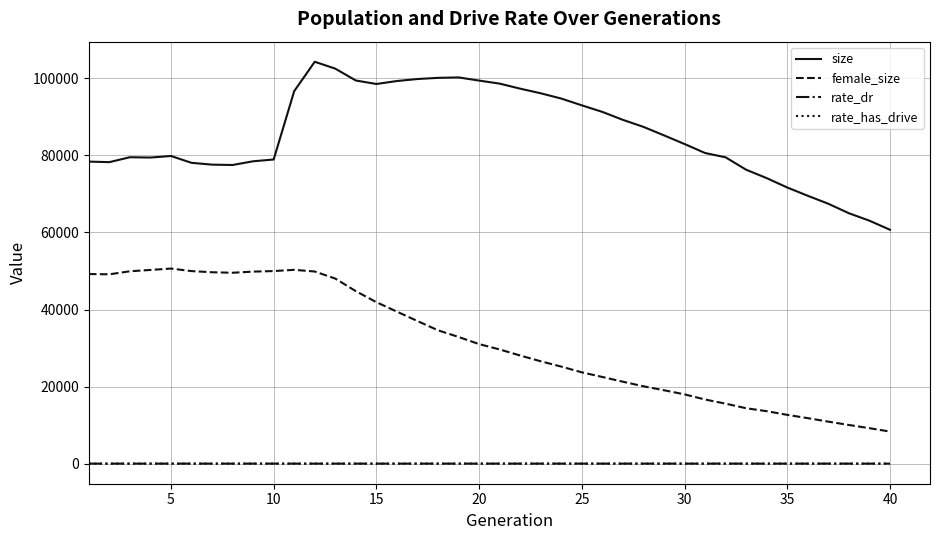

True or false: size and rate_dr cross at least once.

False